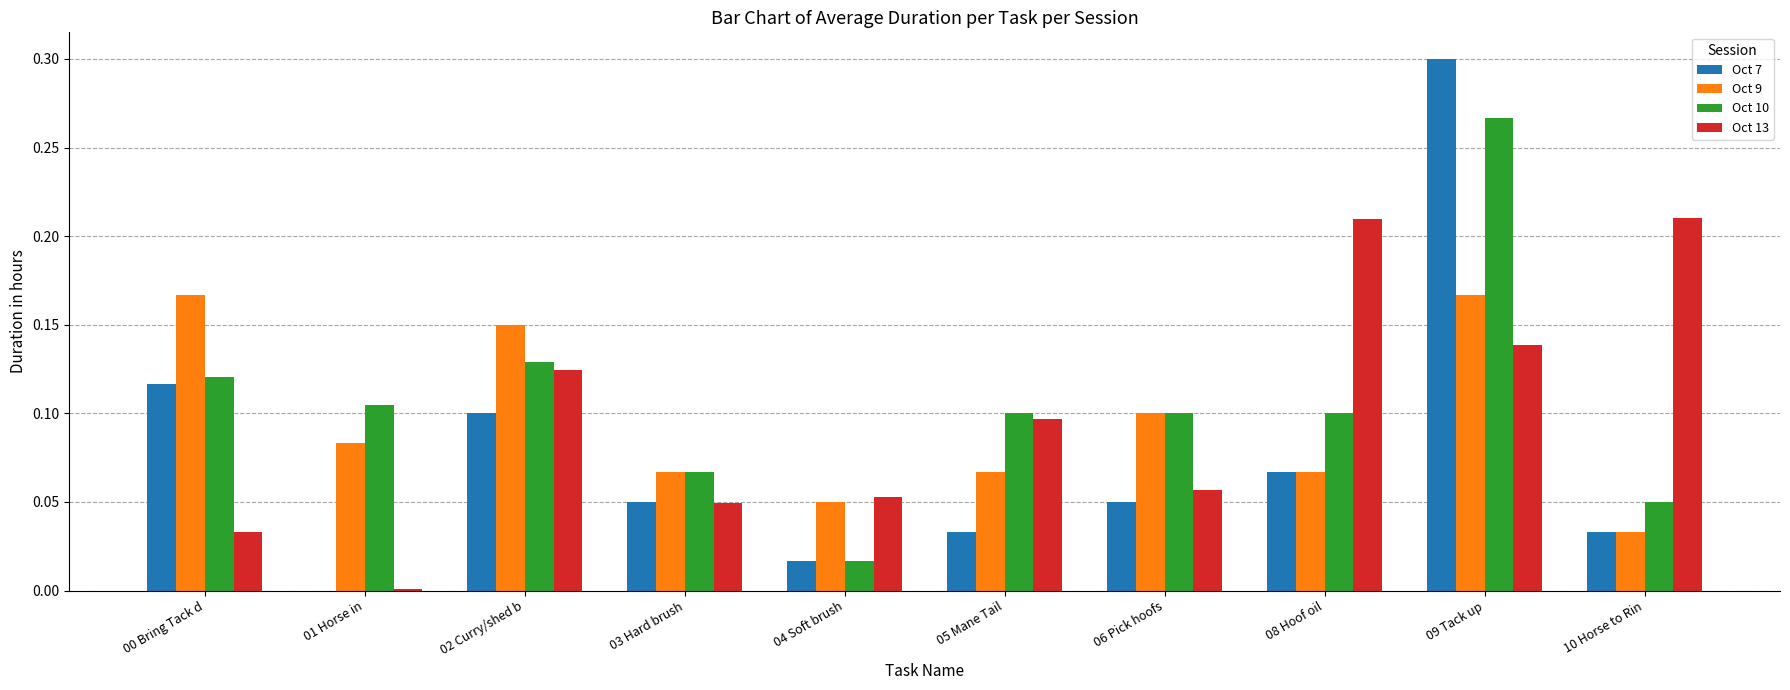

What is the total value across all series at 02 Curry/shed b?

0.5